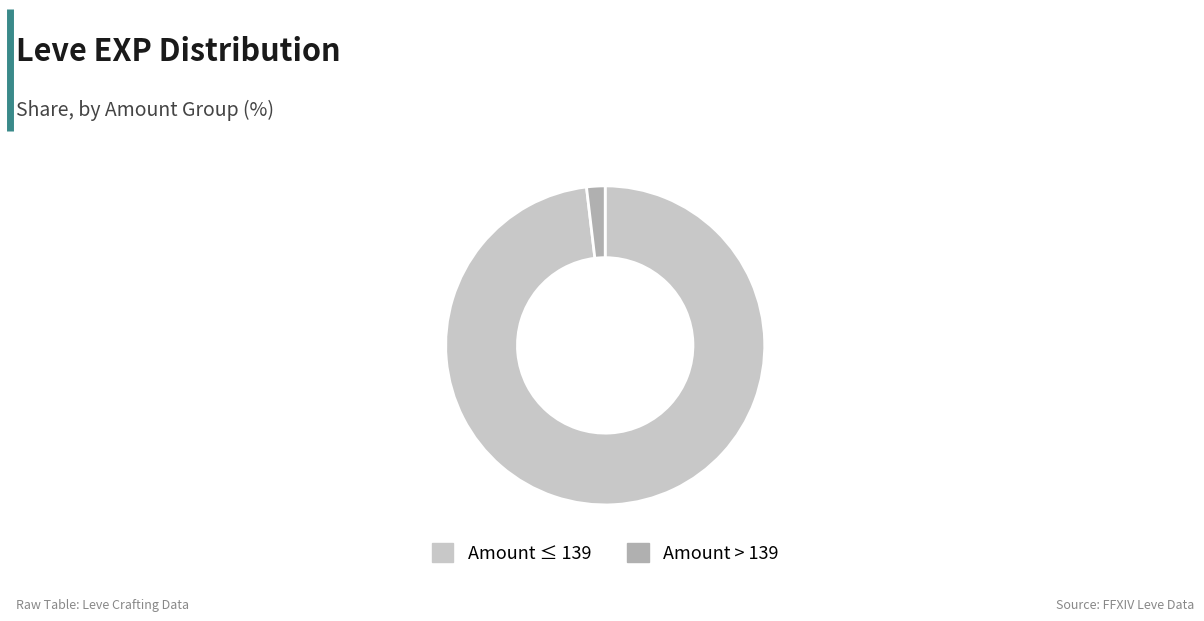

What is the majority slice?

Amount ≤ 139